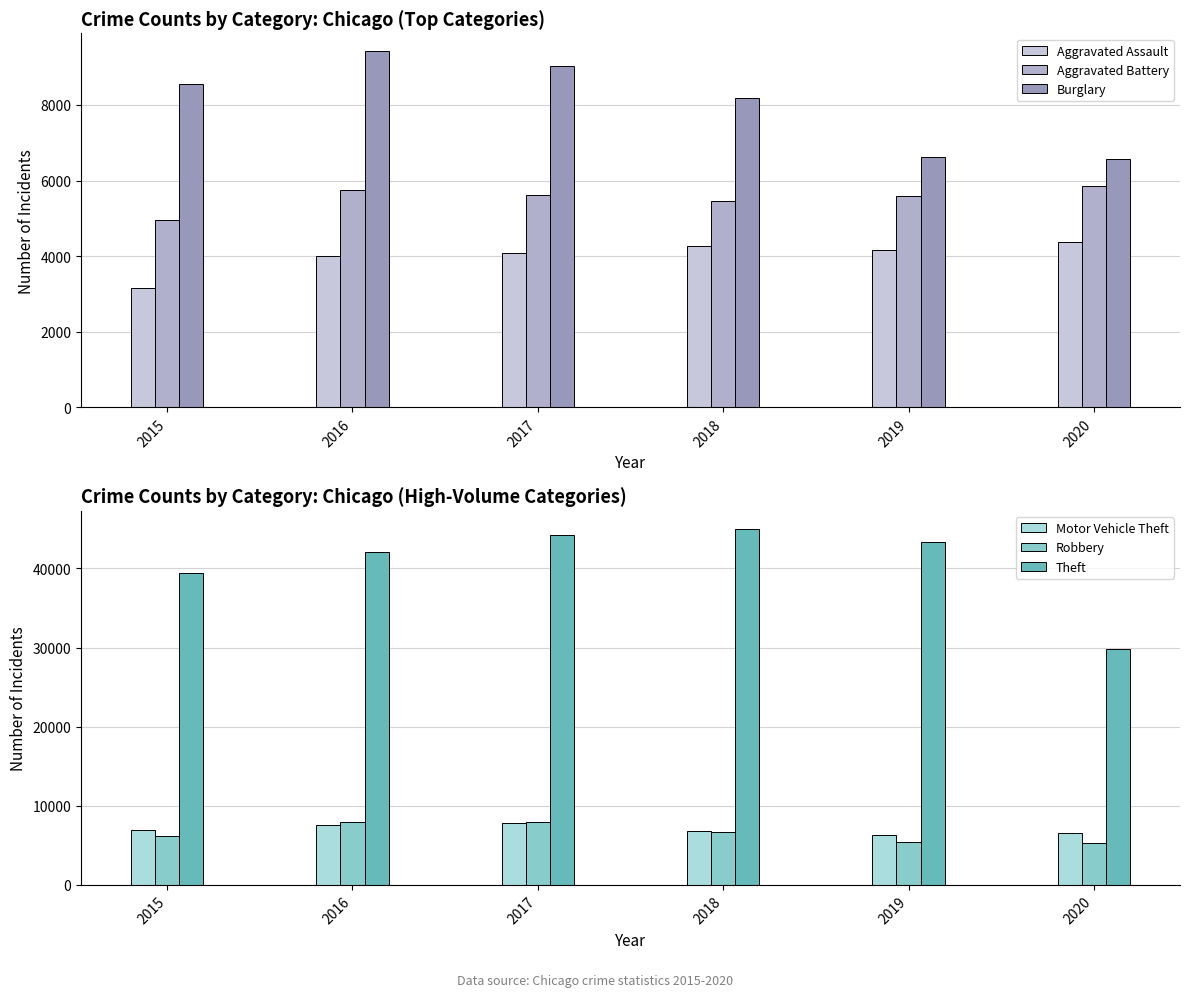

Which series has the largest range (max minus min)?

Theft